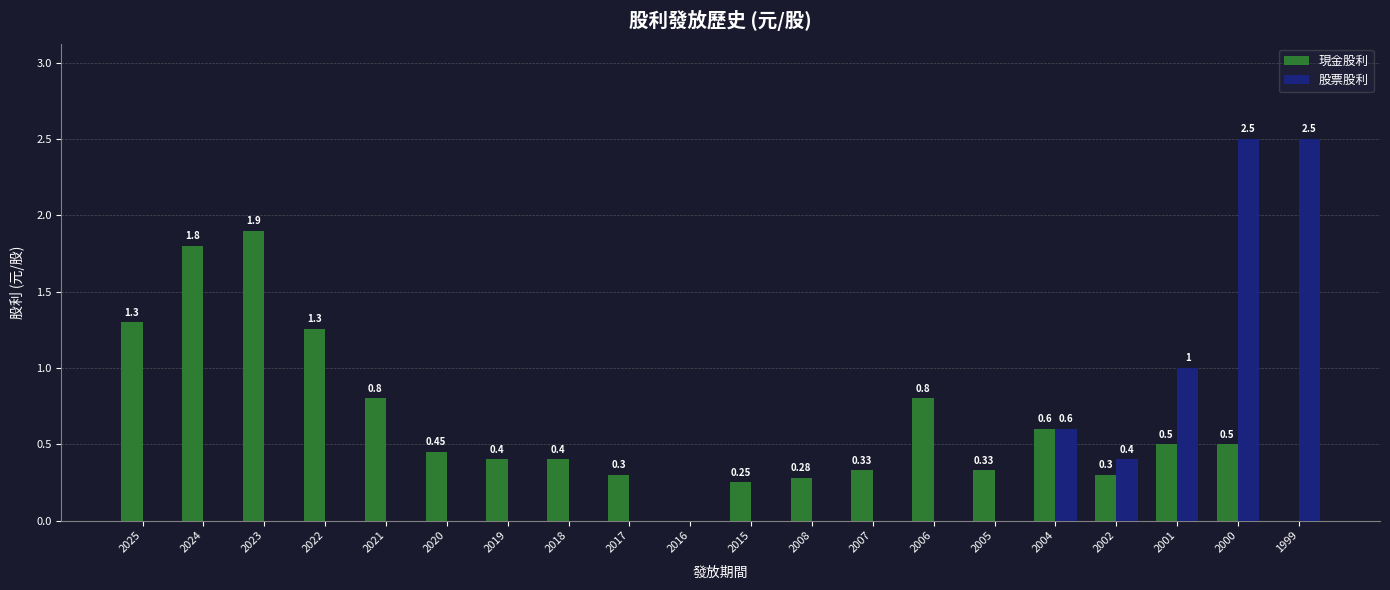

What is the sum of all 現金股利 values?

12.5